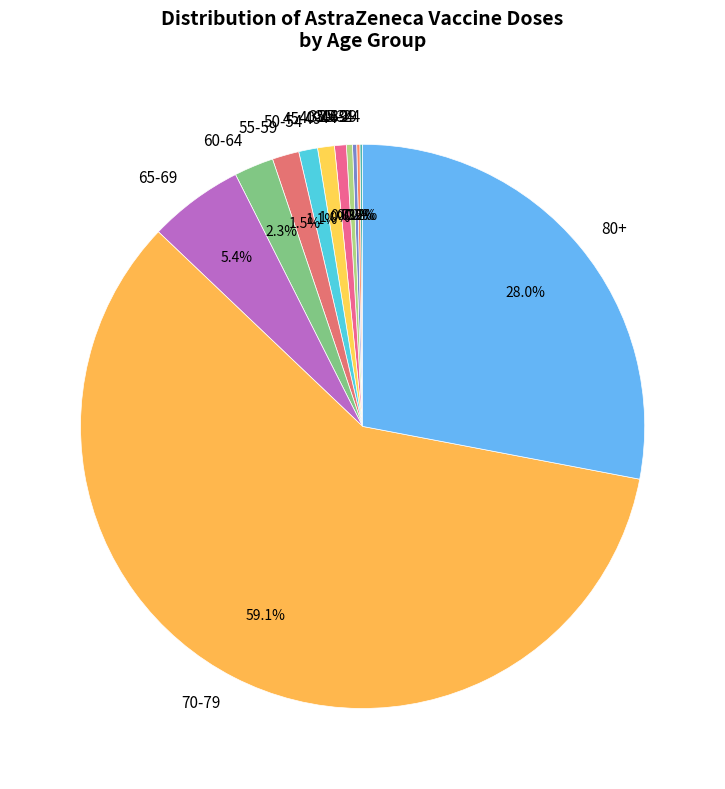

Between 55-59 and 35-39, which is larger?

55-59